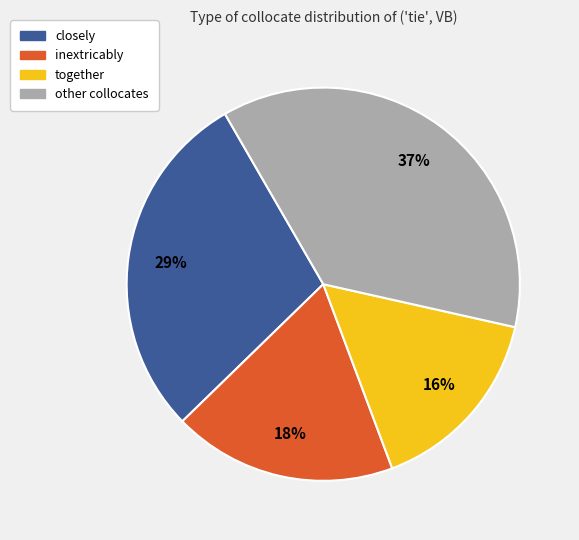

To the nearest percent, what is the difference between the largest and smallest slice percentages?

21%